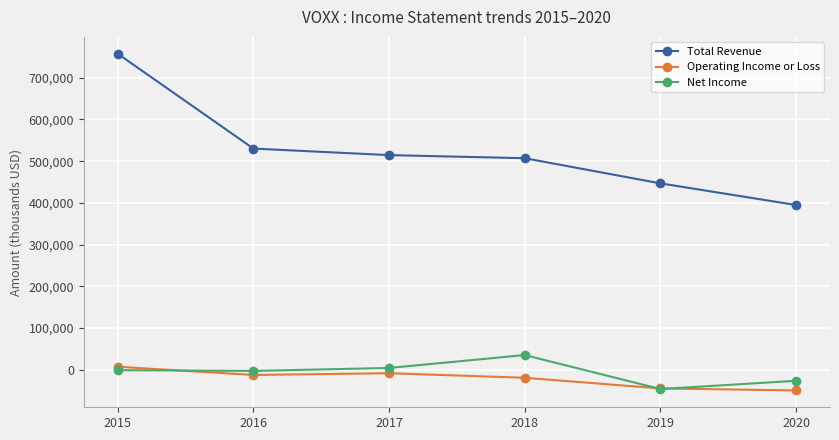

What is the difference between the highest and lowest values at 2019?

492900